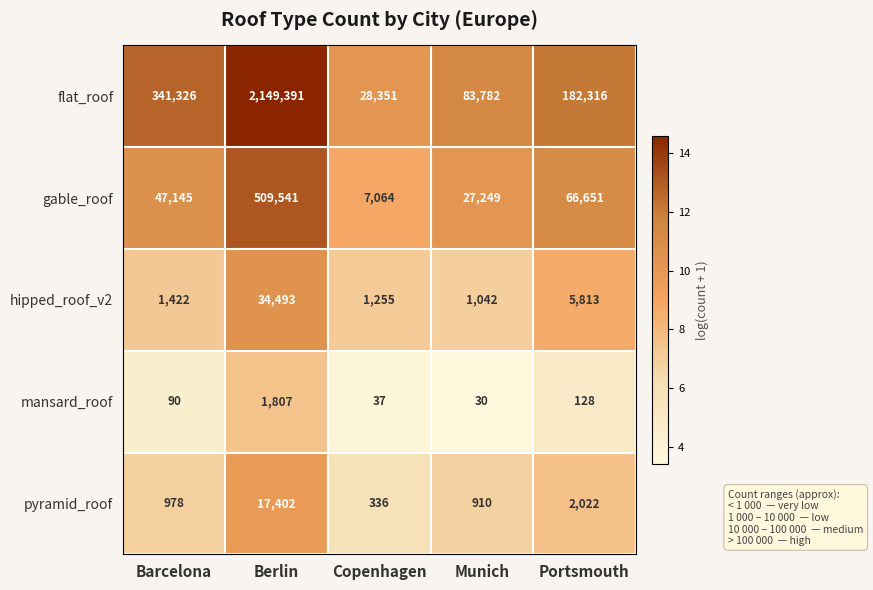

Which series has the largest total across all categories?

flat_roof